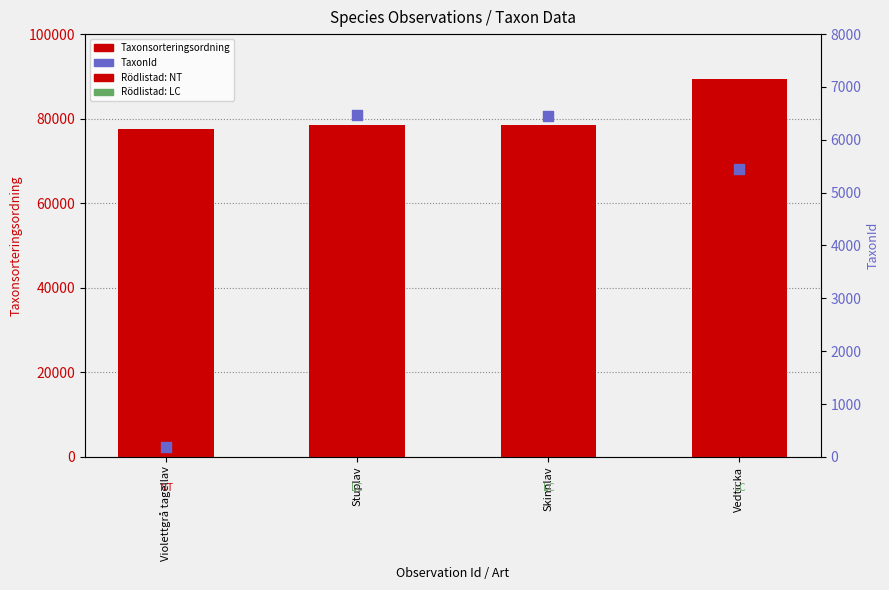

Is the value of Taxonsorteringsordning at Violettgrå tagellav greater than the value of TaxonId at Stuplav?

Yes